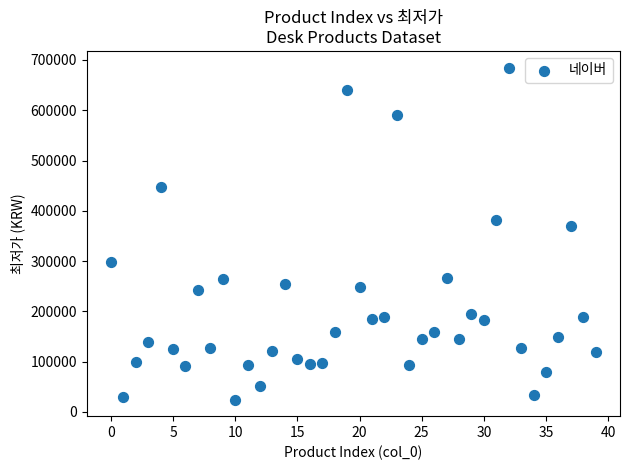

What is the range of Y values (max minus min)?

660300